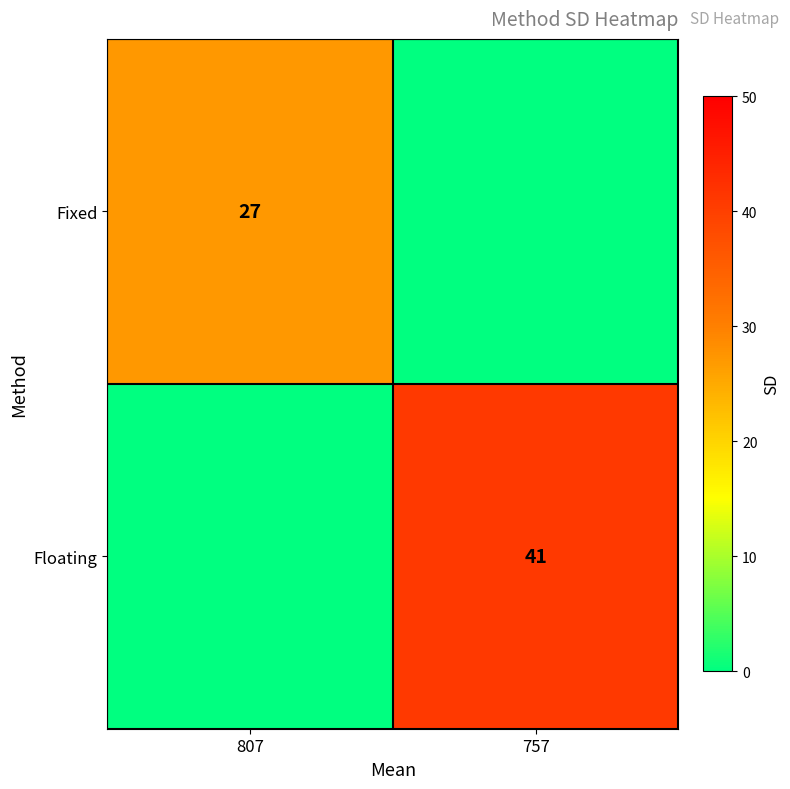

Is the value of Floating at 757 greater than the value of Fixed at 807?

Yes